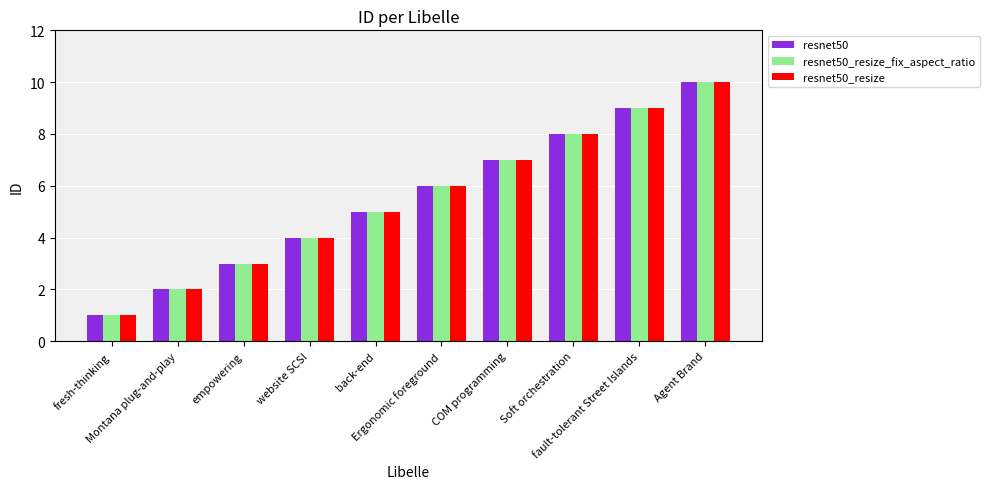

What is the difference between the maximum and minimum values in the resnet50 series?

9